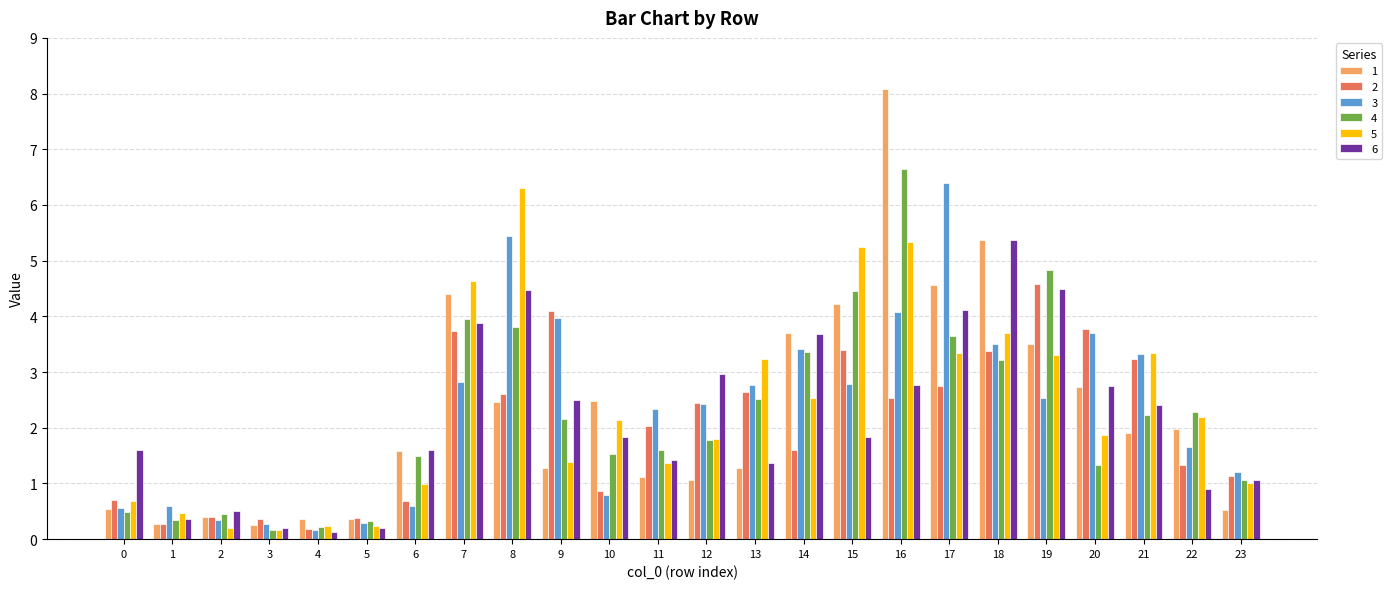

What is the average value of the 1 series?

2.3